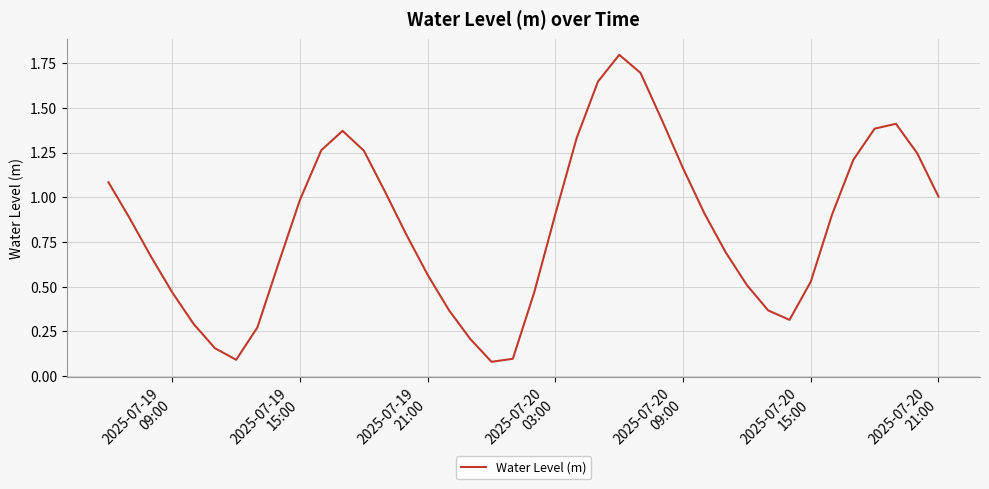

What is the maximum value shown in the chart?

1.8